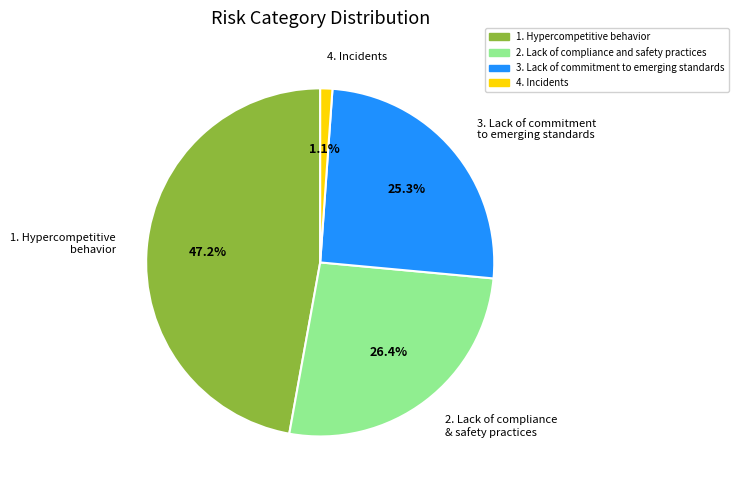

Which category has the smallest portion of the pie?

4. Incidents